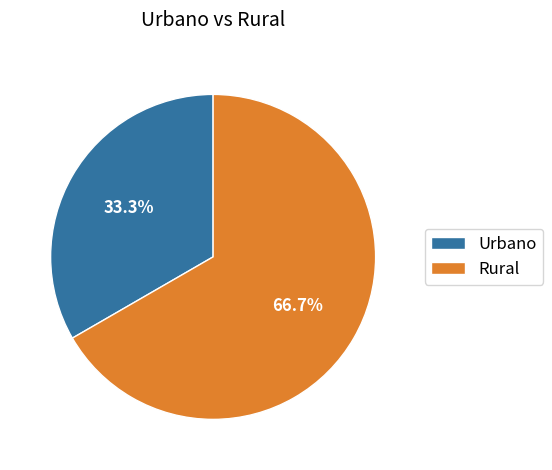

To the nearest percent, what is the combined percentage of Rural and Urbano?

100%